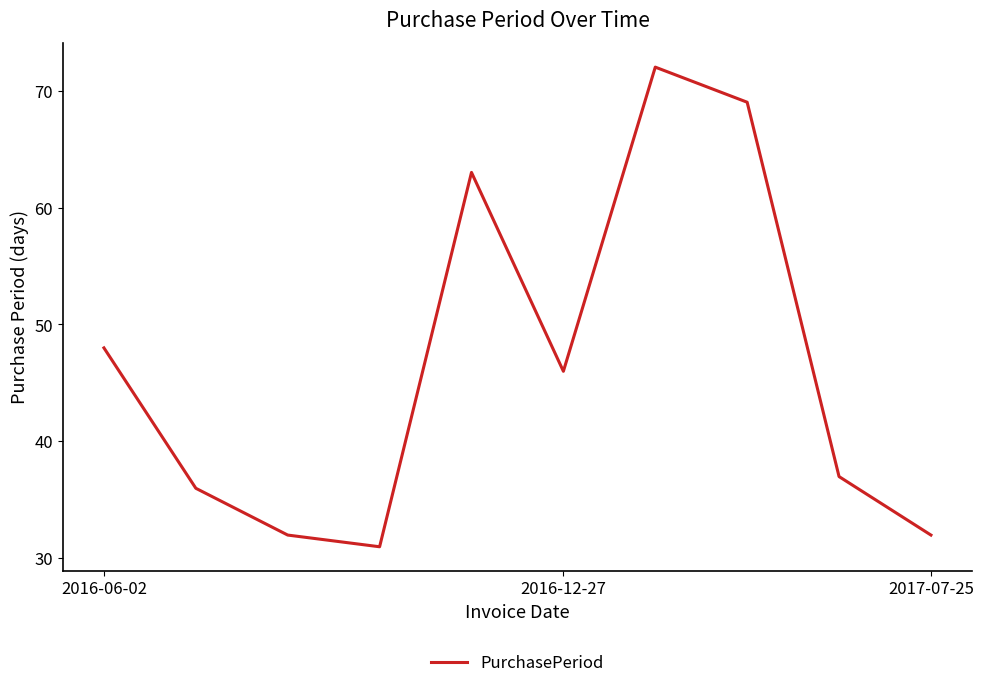

What is the greatest value displayed?

72